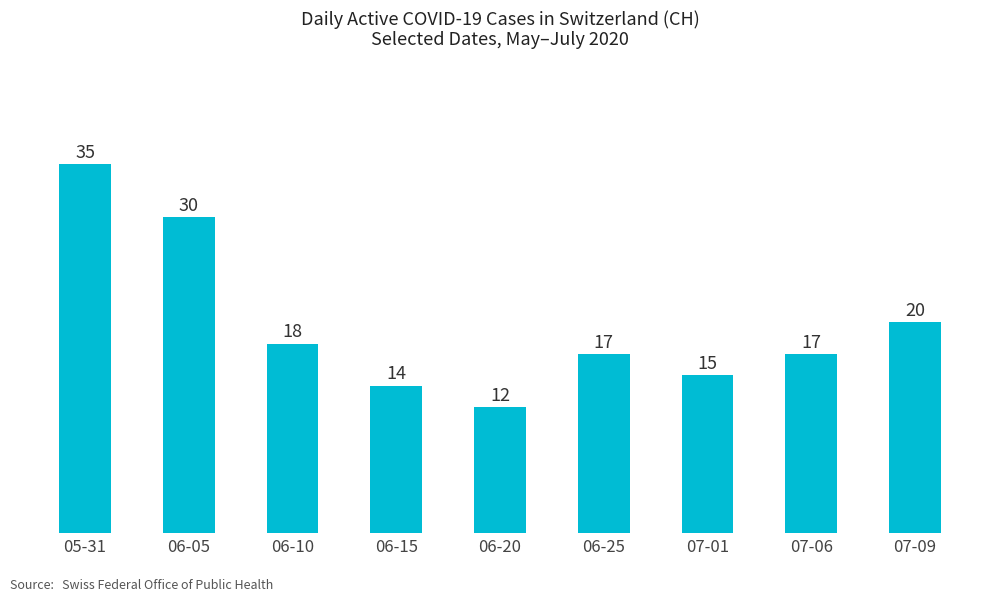

Does the chart contain any negative values?

No